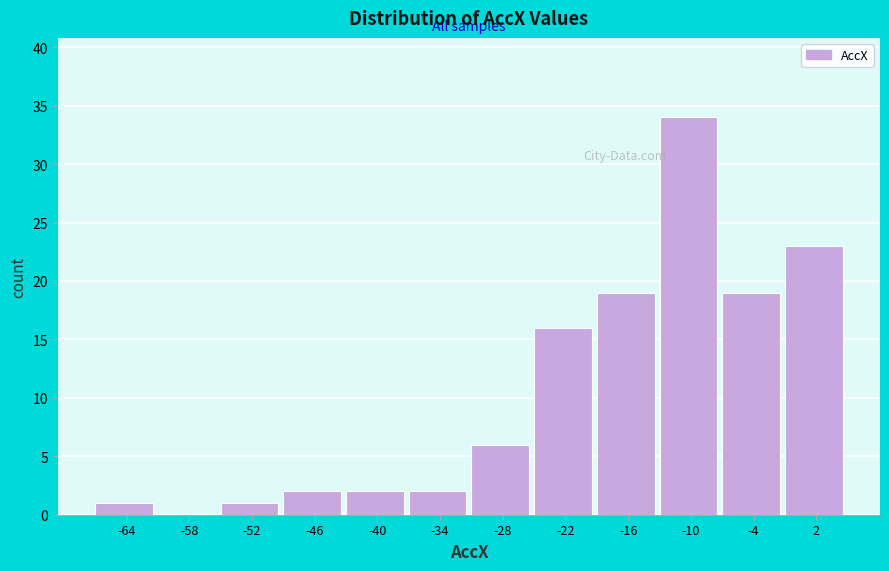

Reading right to left, list all the values displayed in this chart.

2=23	-4=19	-10=34	-16=19	-22=16	-28=6	-34=2	-40=2	-46=2	-52=1	-58=0	-64=1